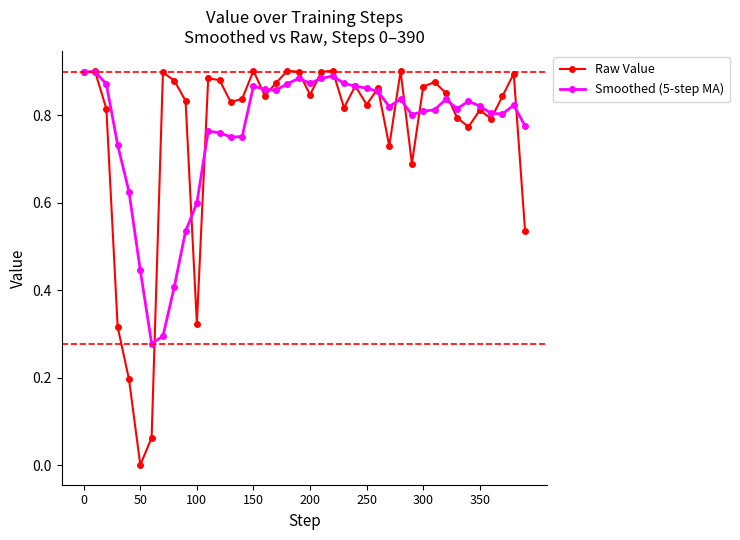

How many Smoothed (5-step MA) values are between 0 and 1?

40